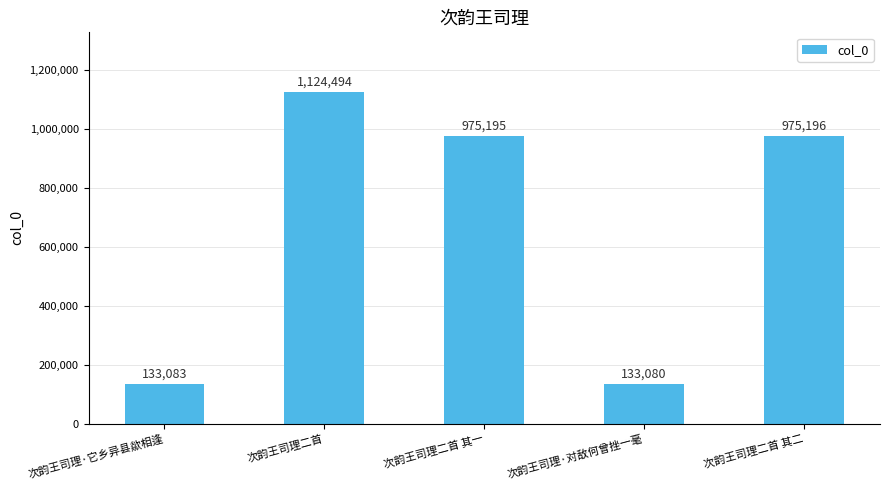

The value at 次韵王司理·它乡异县歘相逢 is 133083. True or false?

True